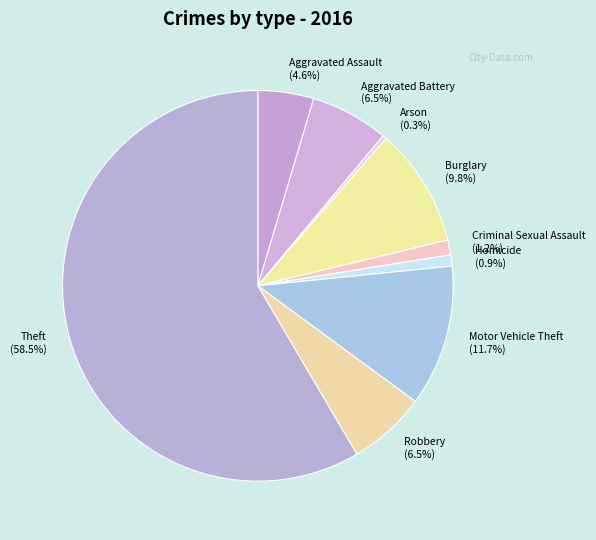

Between Aggravated Assault and Homicide, which is larger?

Aggravated Assault